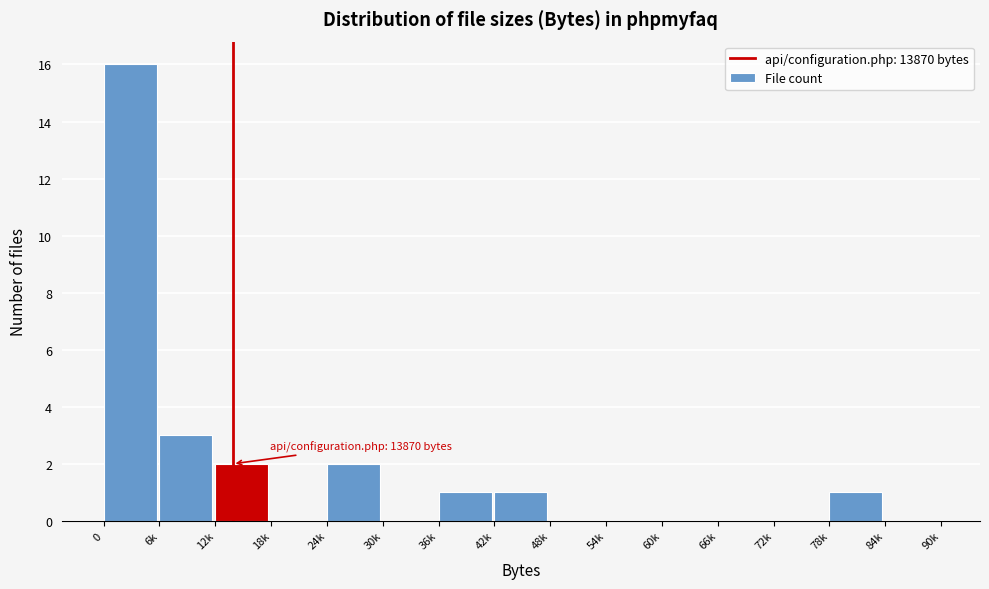

Reading left to right, what are all the values shown in this chart?

0=16	6k=3	12k=2	18k=0	24k=2	30k=0	36k=1	42k=1	48k=0	54k=0	60k=0	66k=0	72k=0	78k=1	84k=0